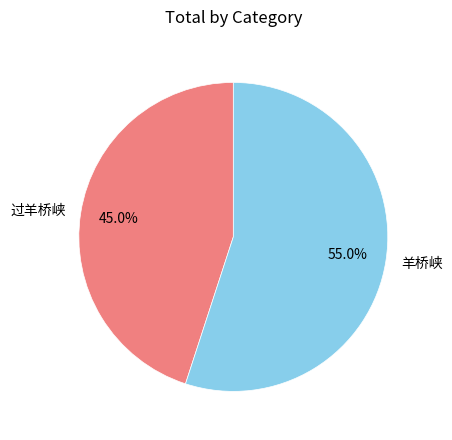

To the nearest percent, what percentage of the pie is 过羊桥峡?

45%